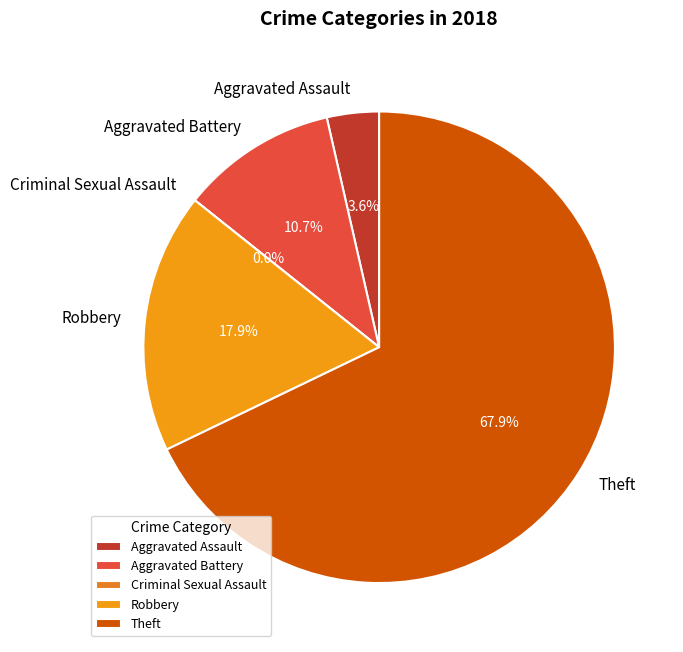

Rank the categories by value from lowest to highest.

Criminal Sexual Assault, Aggravated Assault, Aggravated Battery, Robbery, Theft